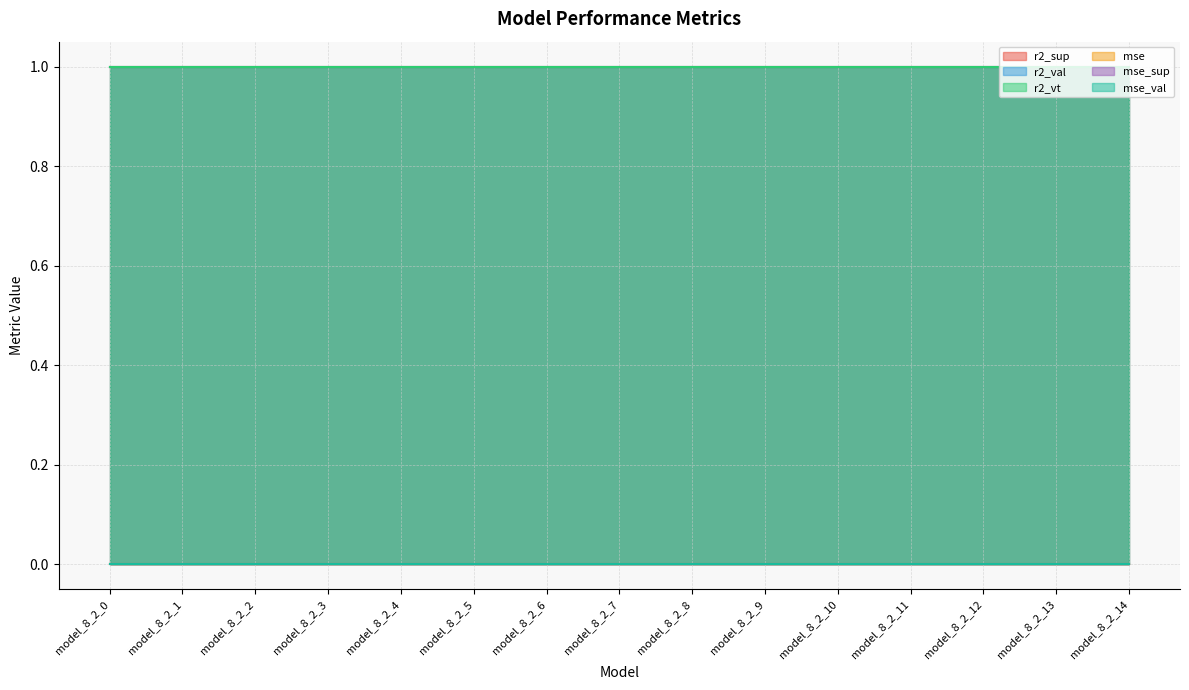

Which series has the largest range (max minus min)?

r2_sup